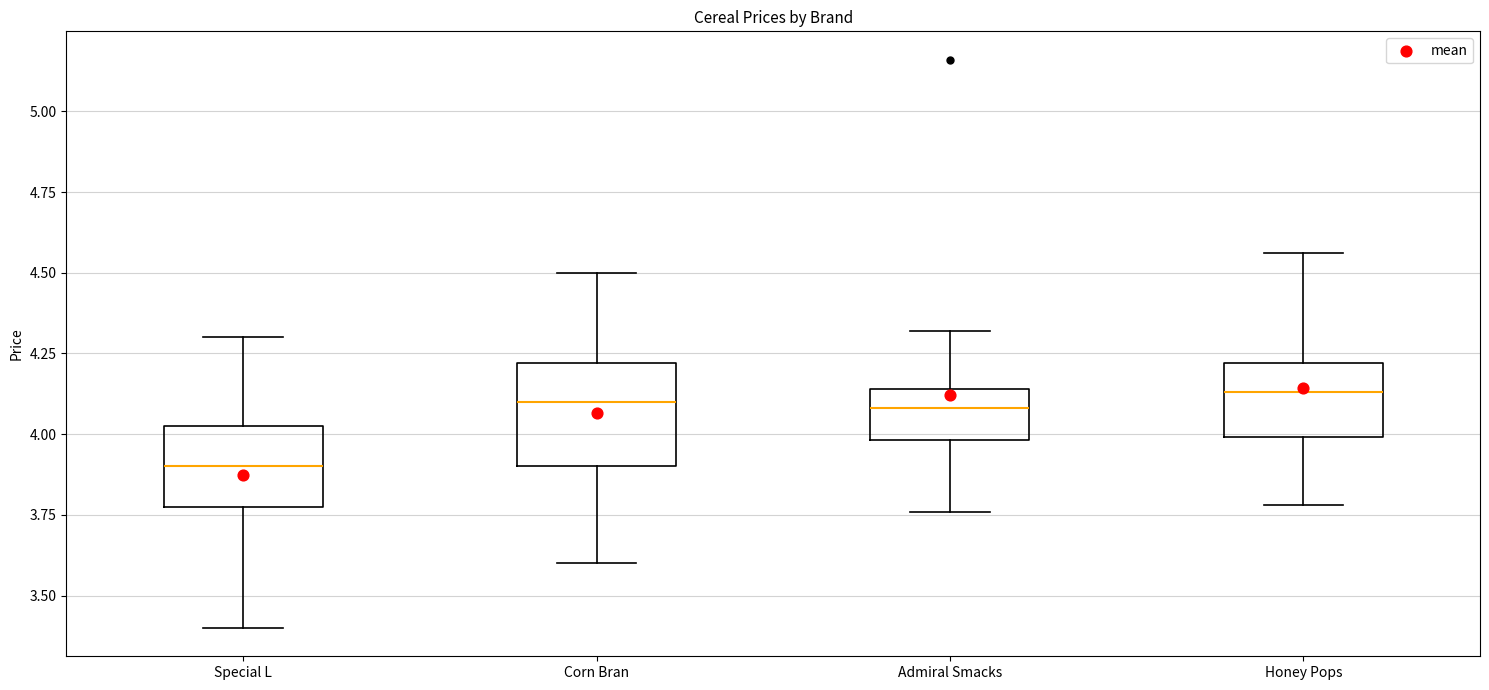

Which box is the tallest, from its lower edge to its upper edge?

Corn Bran